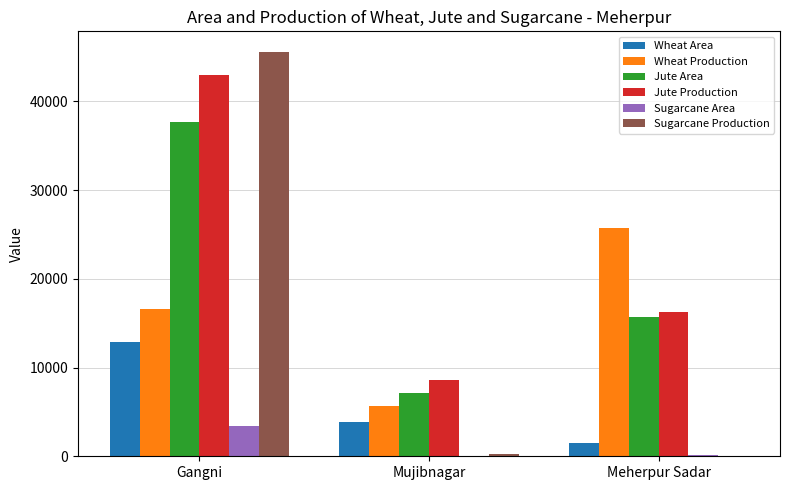

Is it true that Wheat Area equals 3850.0 at Mujibnagar?

True